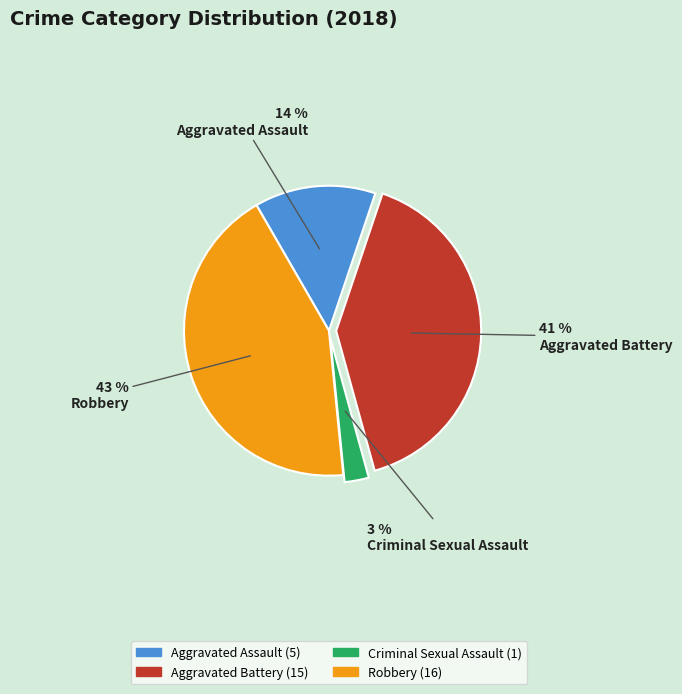

Does Aggravated Assault represent more than half of the total?

No